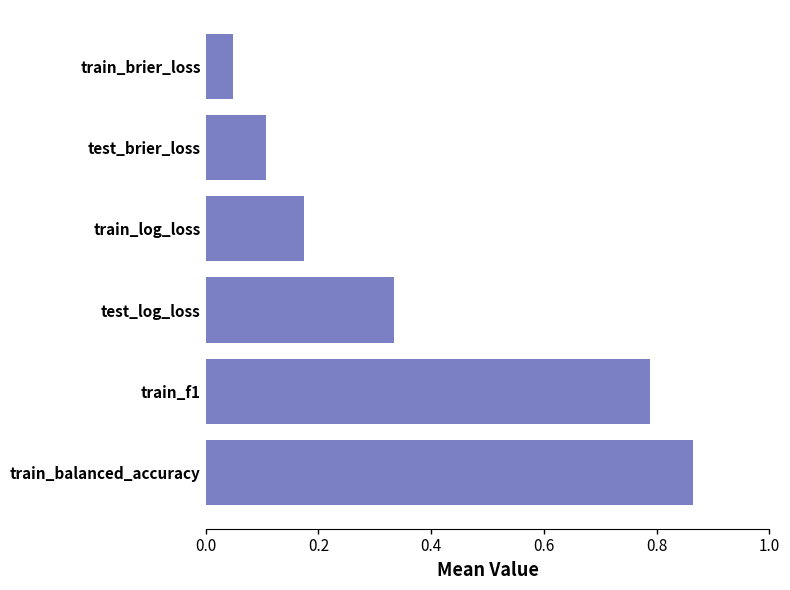

Rank the categories by value from lowest to highest.

train_brier_loss, test_brier_loss, train_log_loss, test_log_loss, train_f1, train_balanced_accuracy